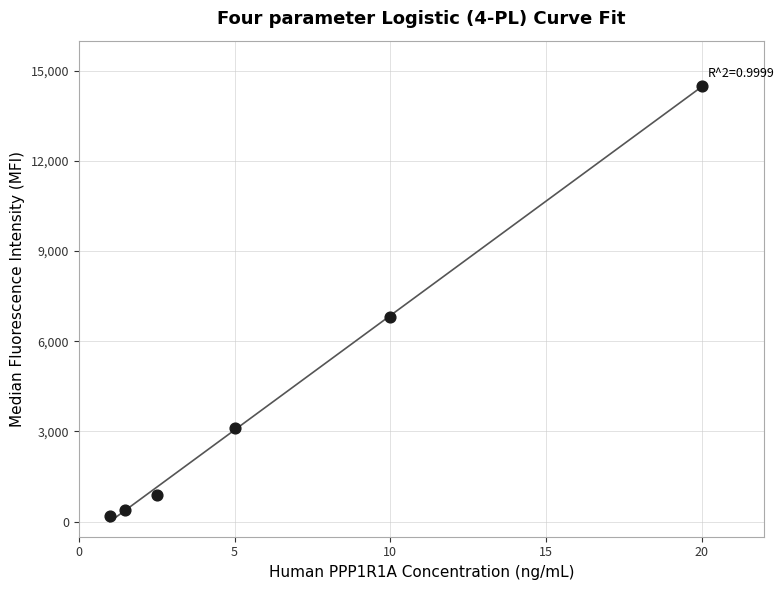

What is the average Y value?

4317